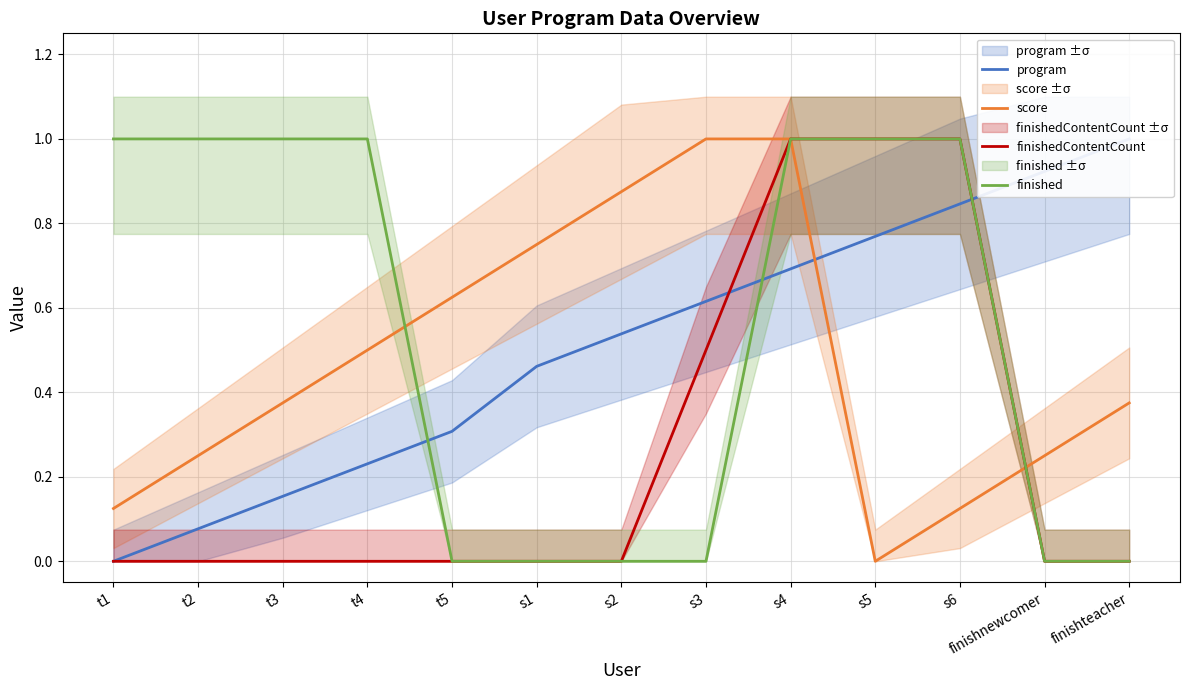

What is the sum of all score values?

6.2